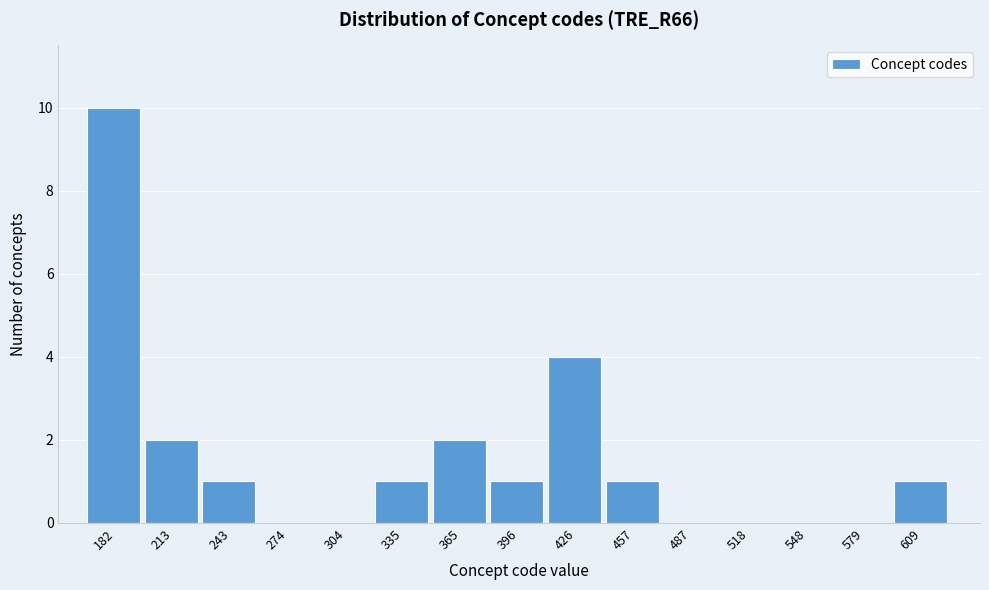

Reading left to right, transcribe all the data shown in this chart.

182=10	213=2	243=1	274=0	304=0	335=1	365=2	396=1	426=4	457=1	487=0	518=0	548=0	579=0	609=1